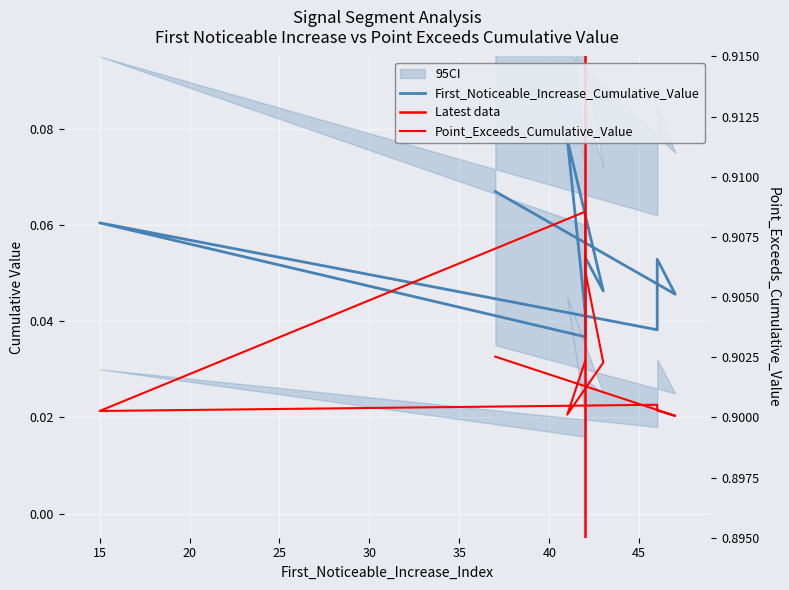

How many data points does each series have?

10